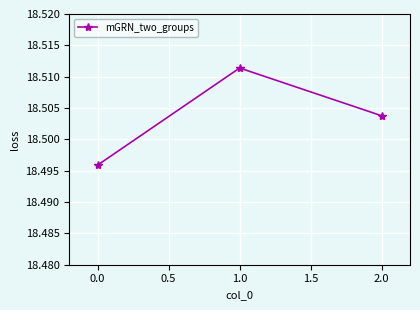

Which label corresponds to the largest value in the chart?

1.0